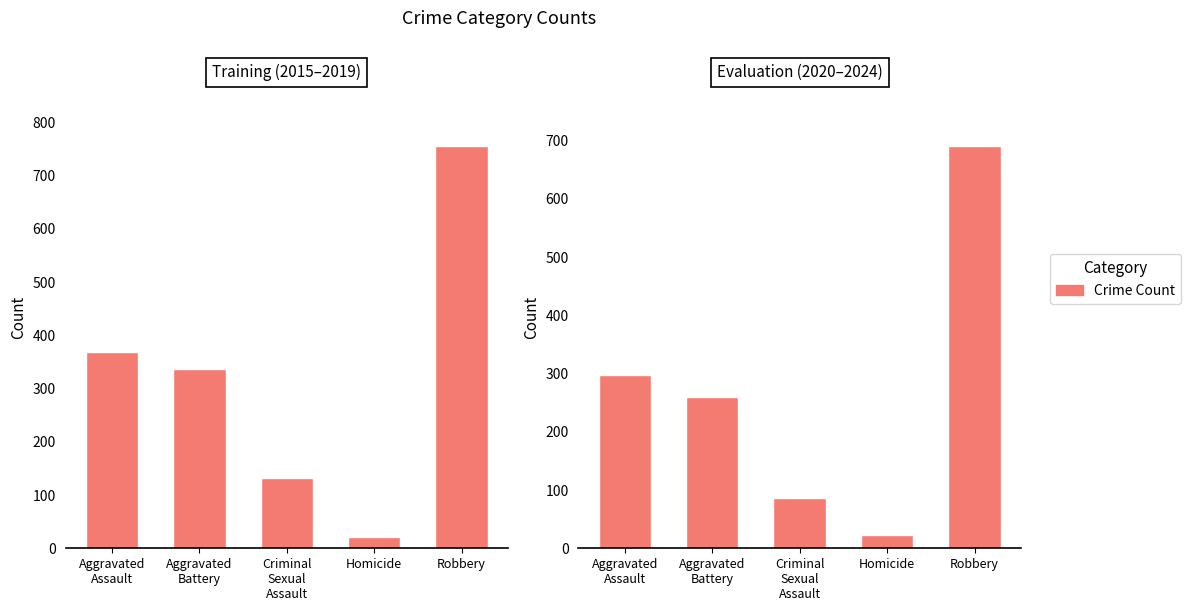

Where is the data nearest to the value 357?

Aggravated
Assault